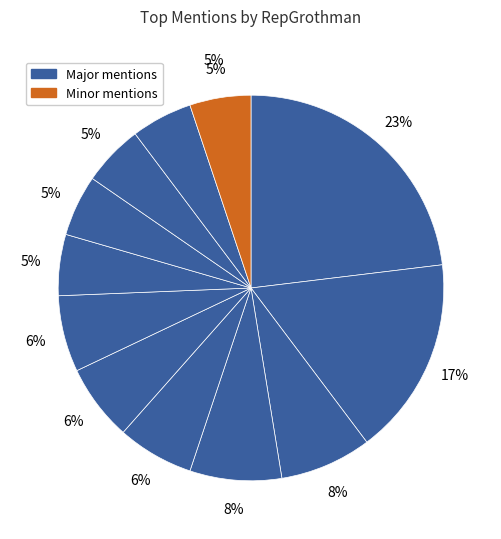

What portion of the pie excludes OshkoshDefense?

94.9%